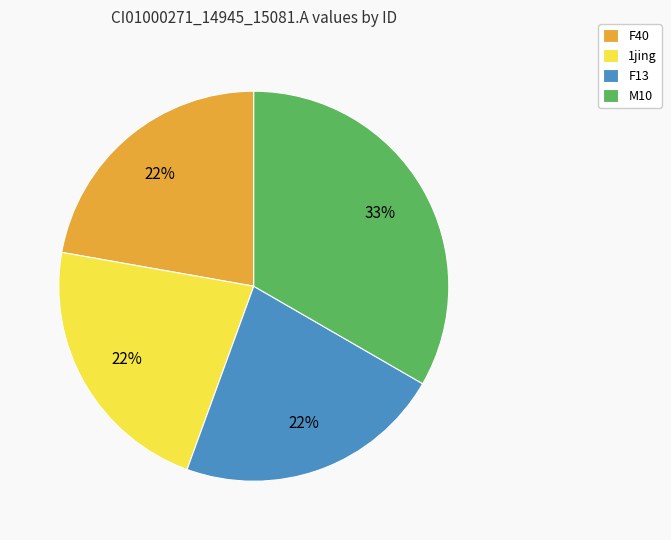

Is there any slice that represents more than half of the pie?

No